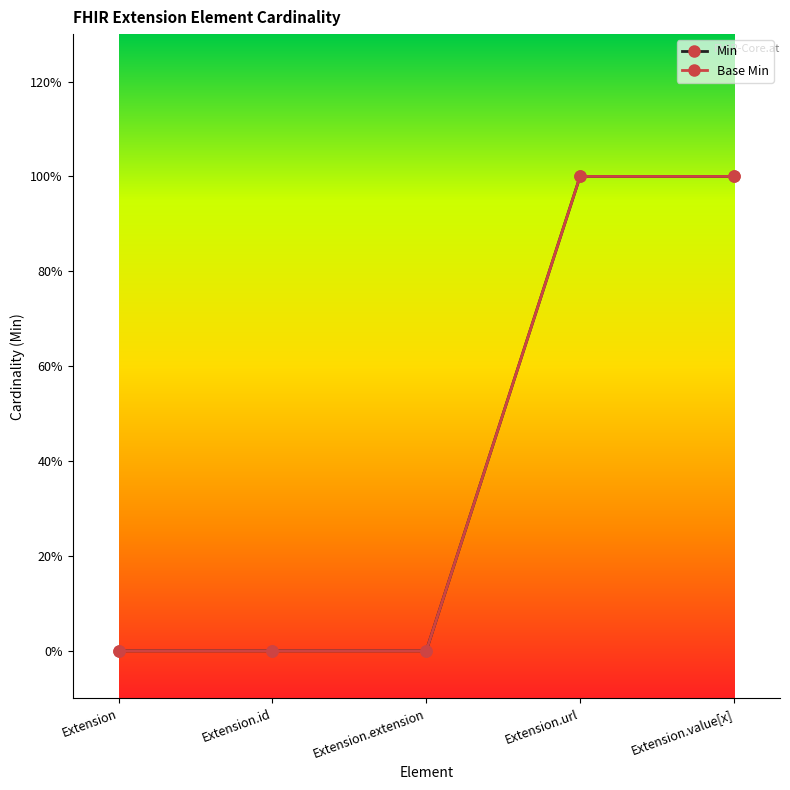

Does the chart have visible grid lines?

No